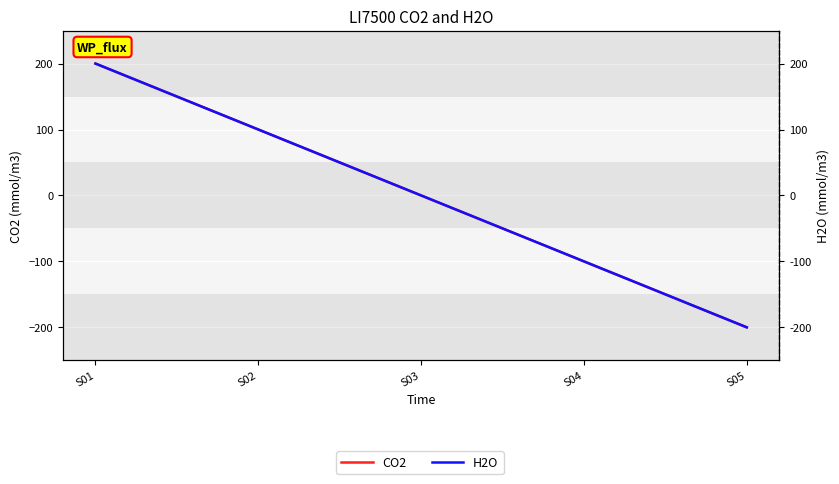

What is the sum of the CO2 values at S03 and S01?

200